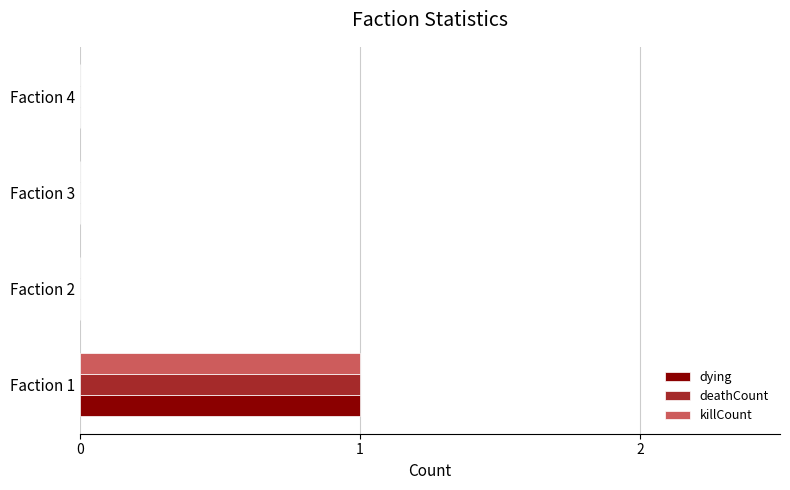

The value of deathCount at Faction 1 is 1. True or false?

True